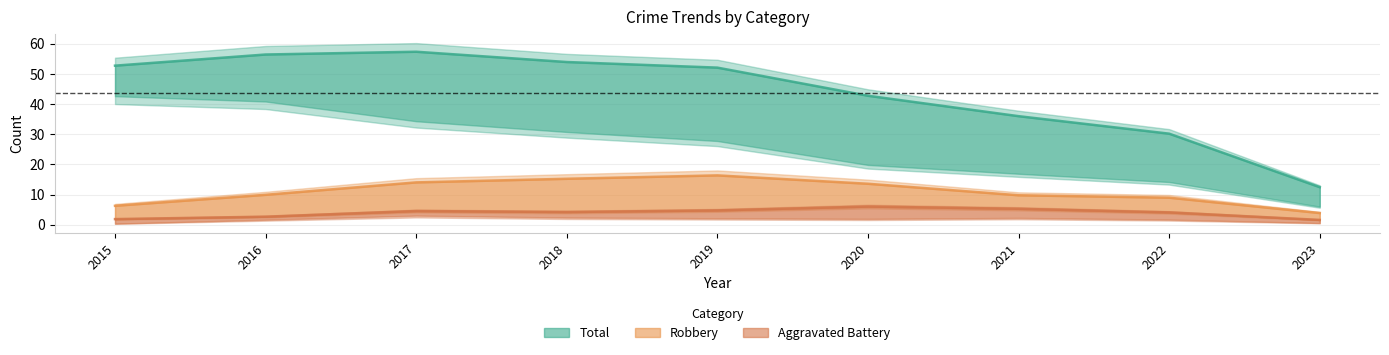

At which category does the chart reach its peak across all series?

2017